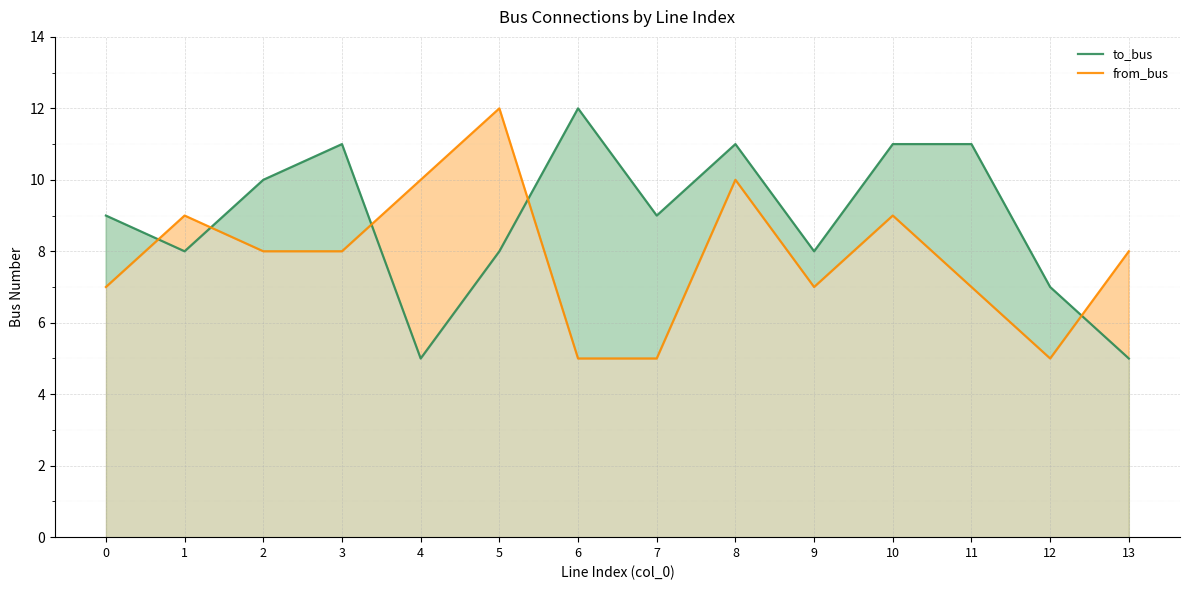

What are all the series names shown in the legend?

to_bus, from_bus